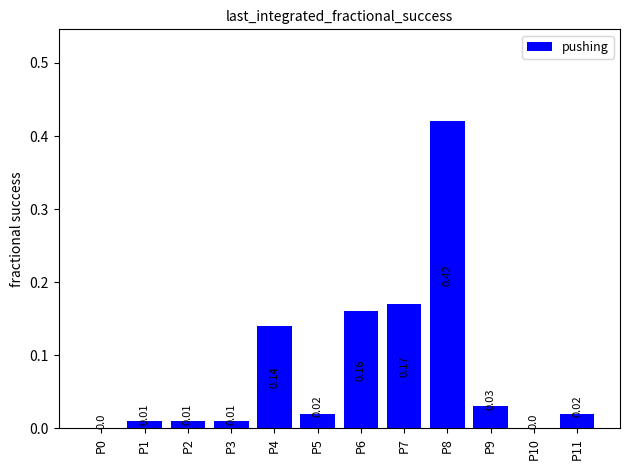

Which has a higher value, P6 or P7?

P7